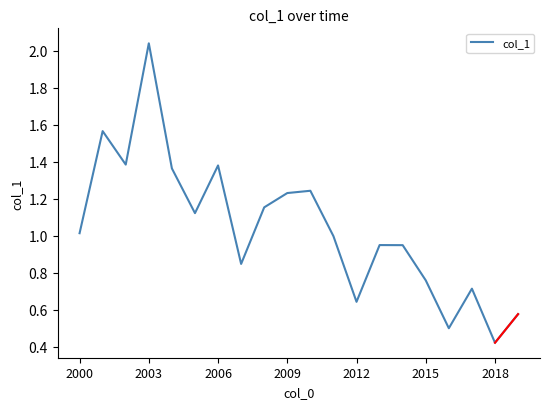

How many lines are shown in the chart?

1